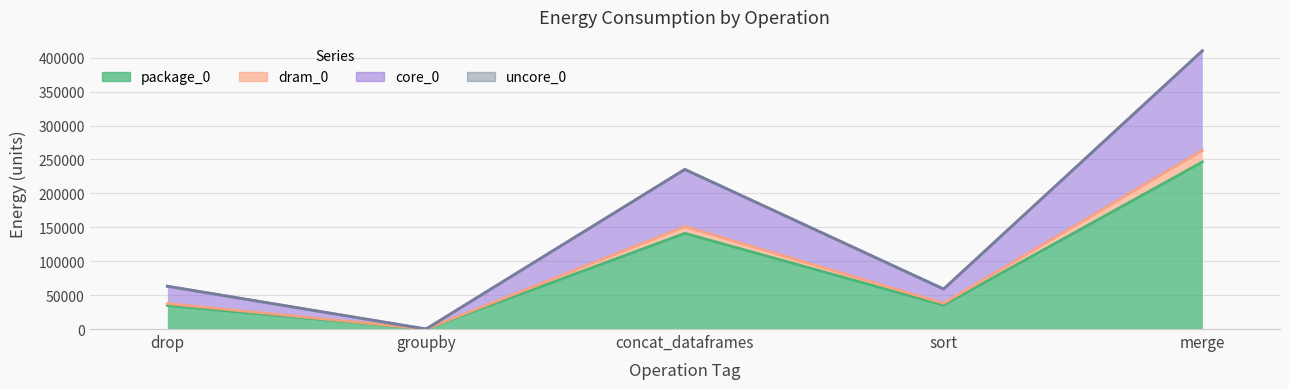

What position from the right is groupby?

4